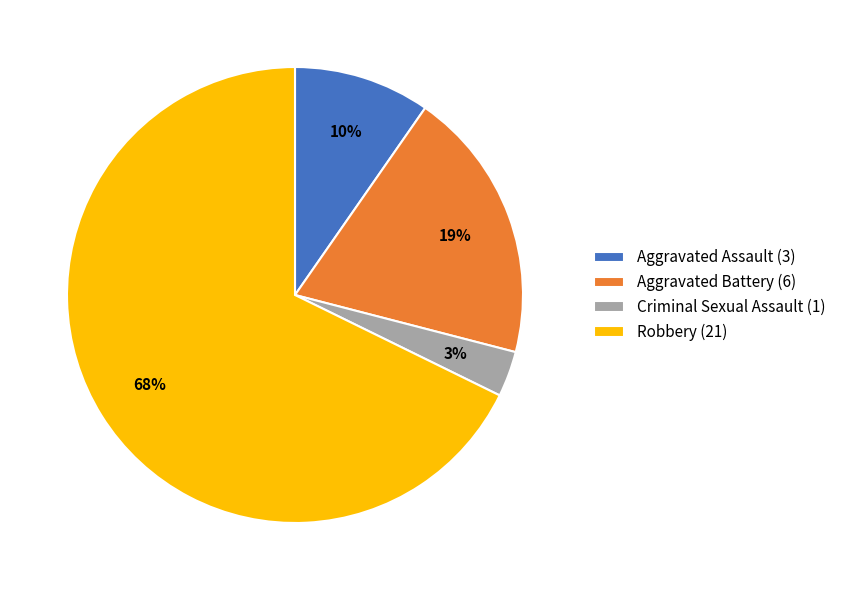

Combined, do Aggravated Assault (3) and Aggravated Battery (6) account for over 50%?

No